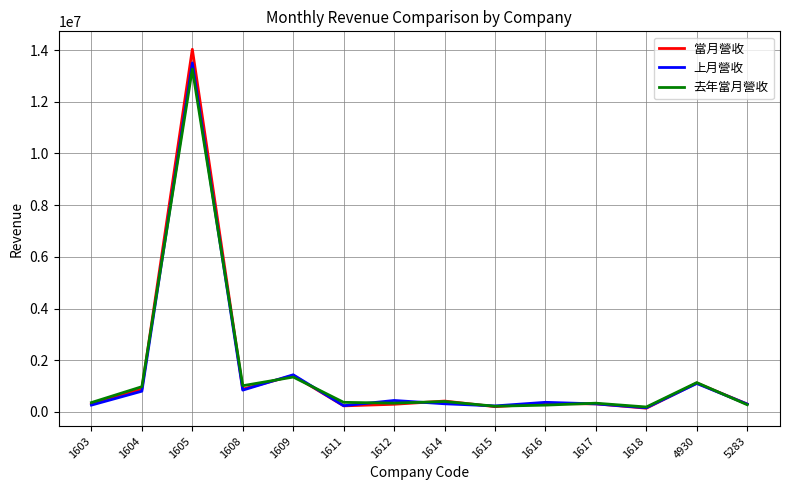

What is the sum of the 去年當月營收 values at 1615 and 1611?

589854